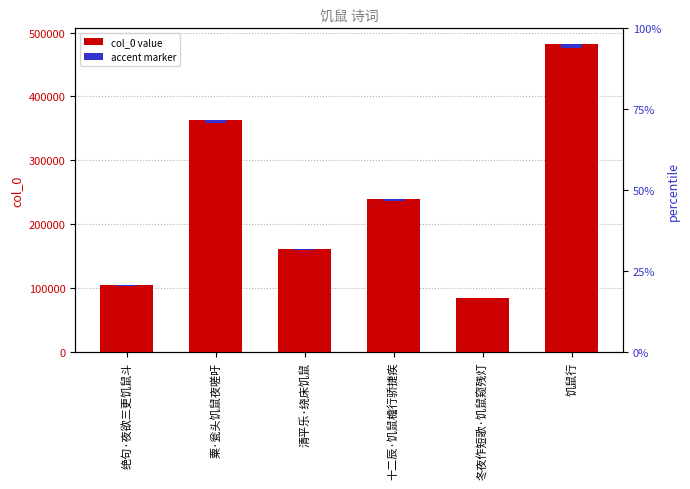

Reading left to right, extract all data points from this chart.

绝句·夜欲三更饥鼠斗=104404	粟·瓮头饥鼠夜嗟吁=363046	清平乐·绕床饥鼠=161699	十二辰·饥鼠檐行骄捷疾=240007	冬夜作短歌·饥鼠窥残灯=84854	饥鼠行=482450